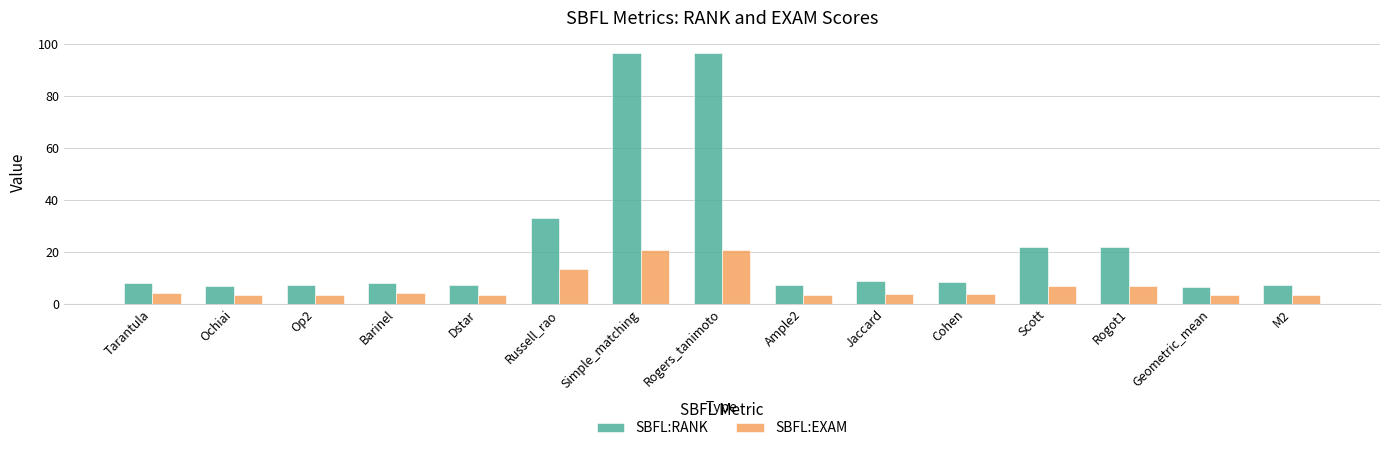

Rank the series by their maximum value, from highest to lowest.

SBFL:RANK, SBFL:EXAM